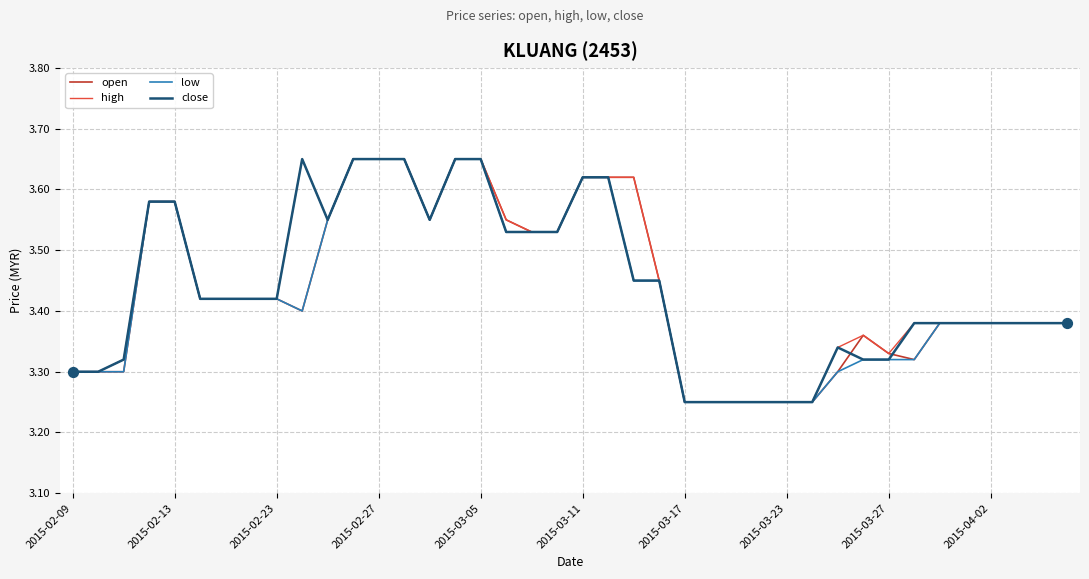

Is this an area chart (filled region under the line)?

No